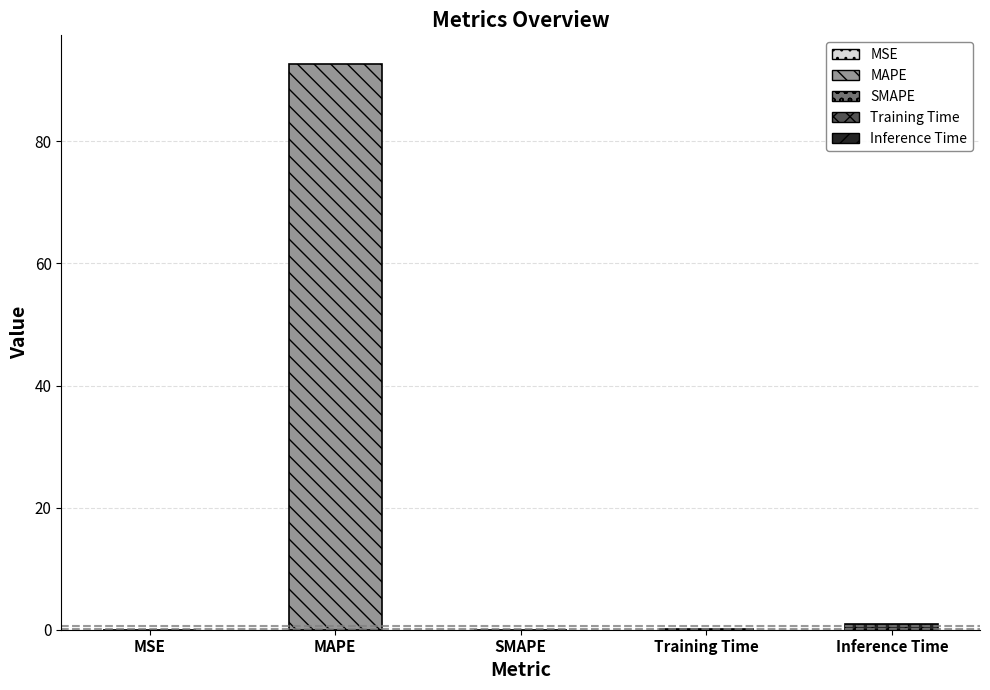

Reading left to right, transcribe all the data shown in this chart.

0.0	92.7	0.0	0.1	1.0